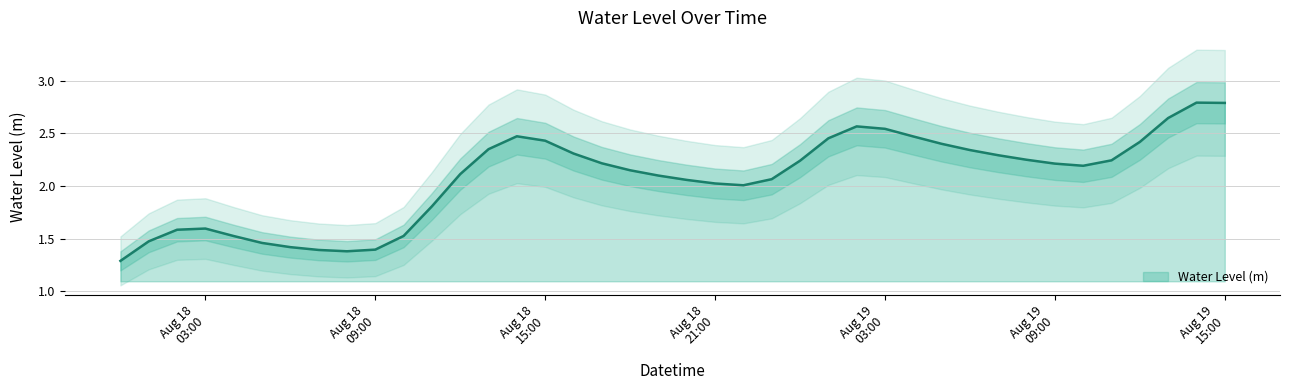

Is it true that the value at 2023-08-19 14:00:00 is 2.8?

True